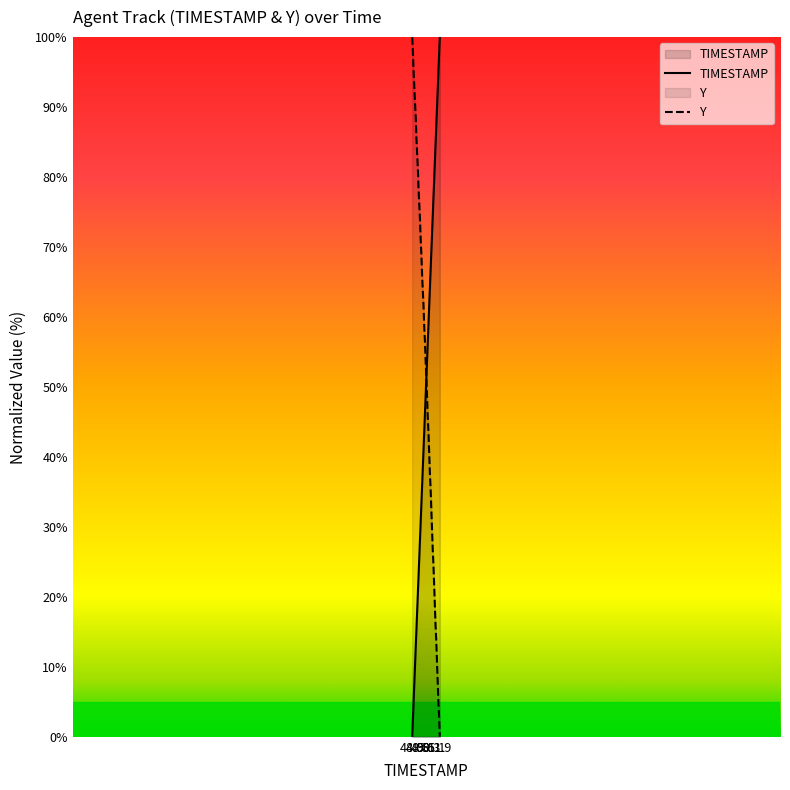

What is the maximum value shown in the chart?

100.0